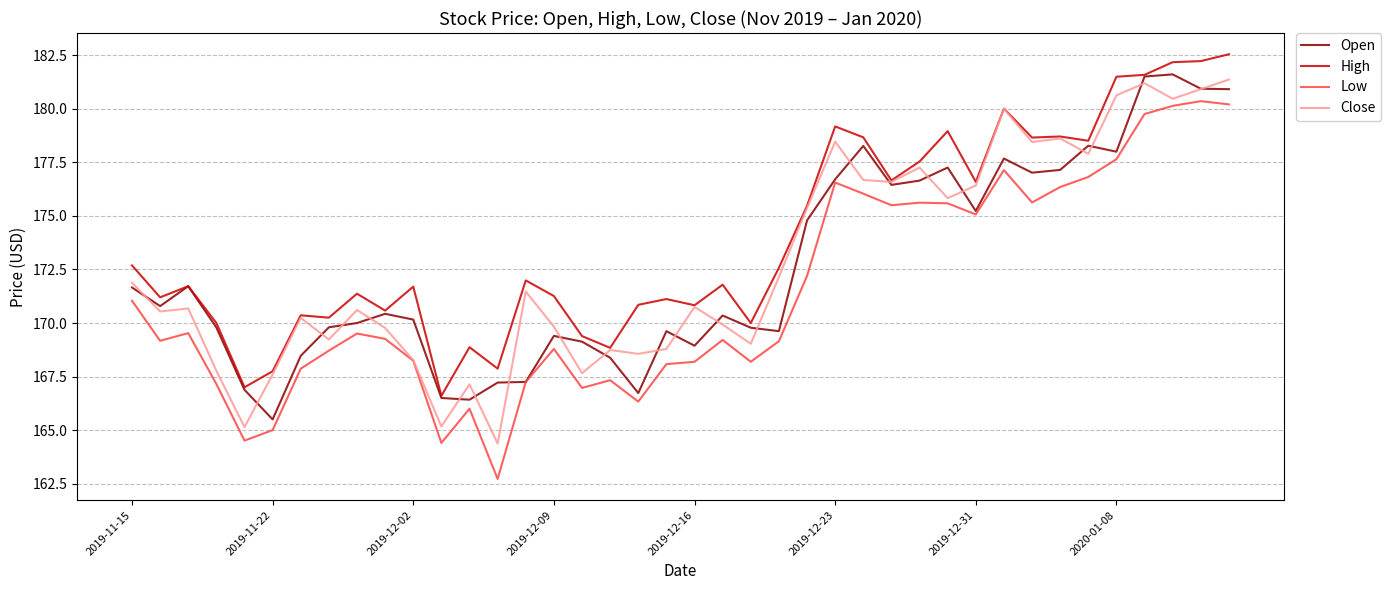

How many lines are shown in the chart?

4